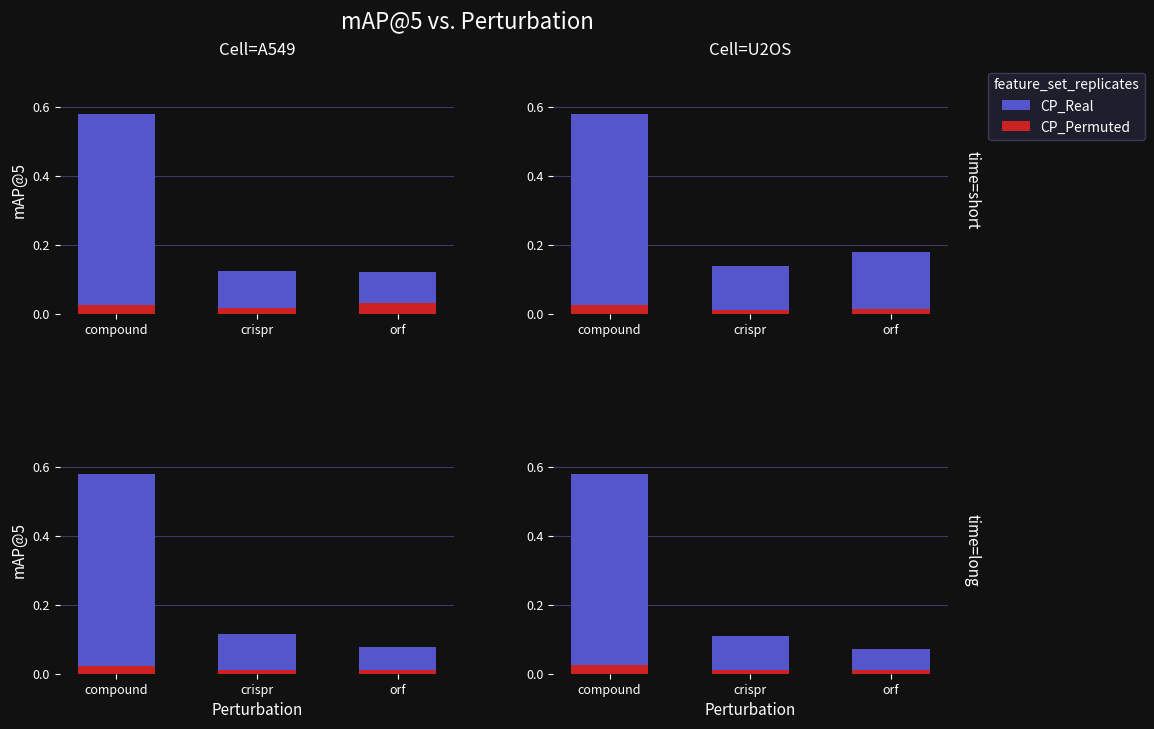

The CP_Real series shows 0.1 at crispr. True or false?

True